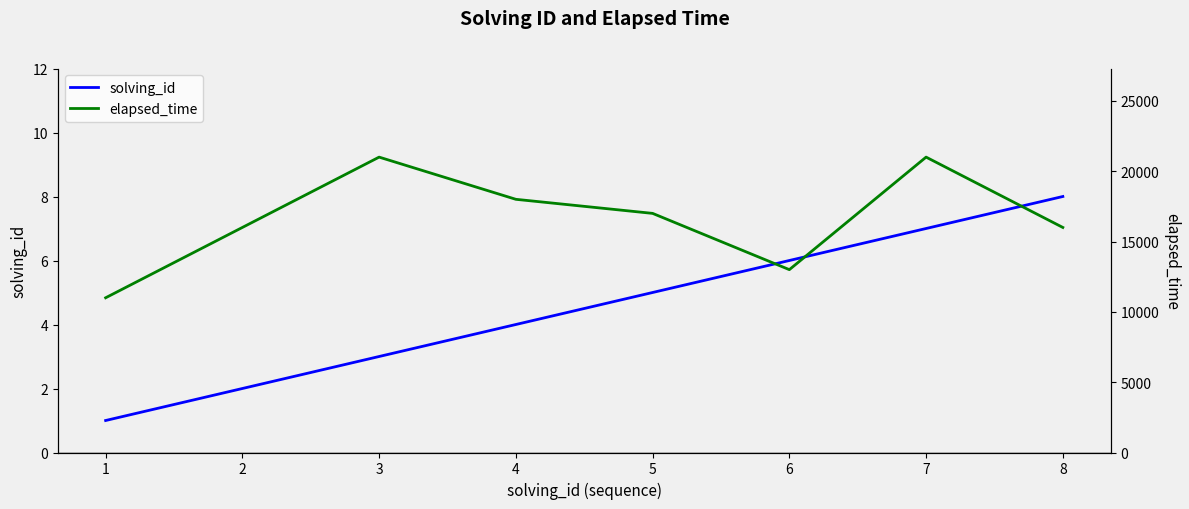

How many interior local peaks does the elapsed_time series have?

2